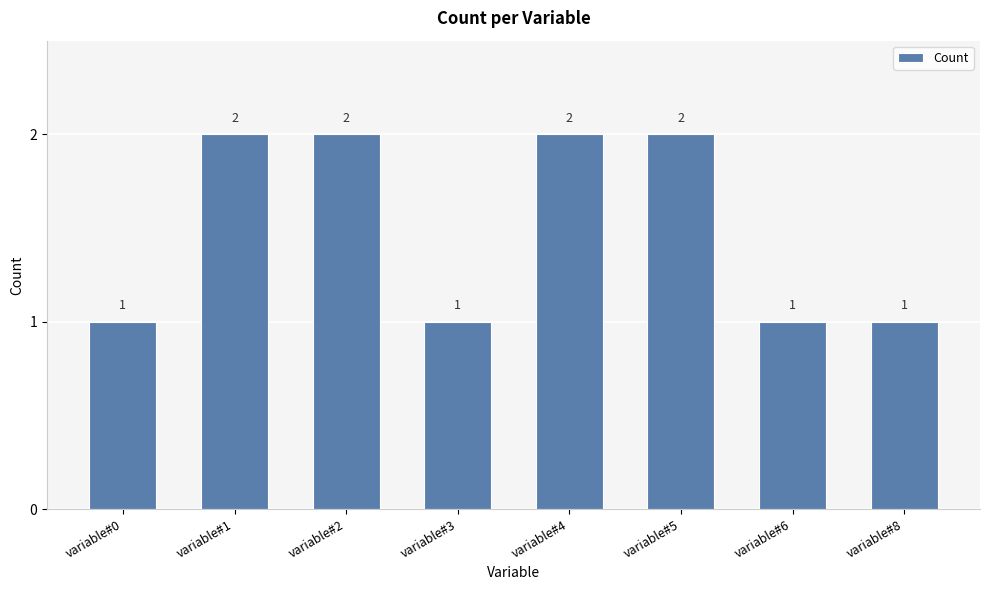

Is it true that the value at variable#8 is 0?

False